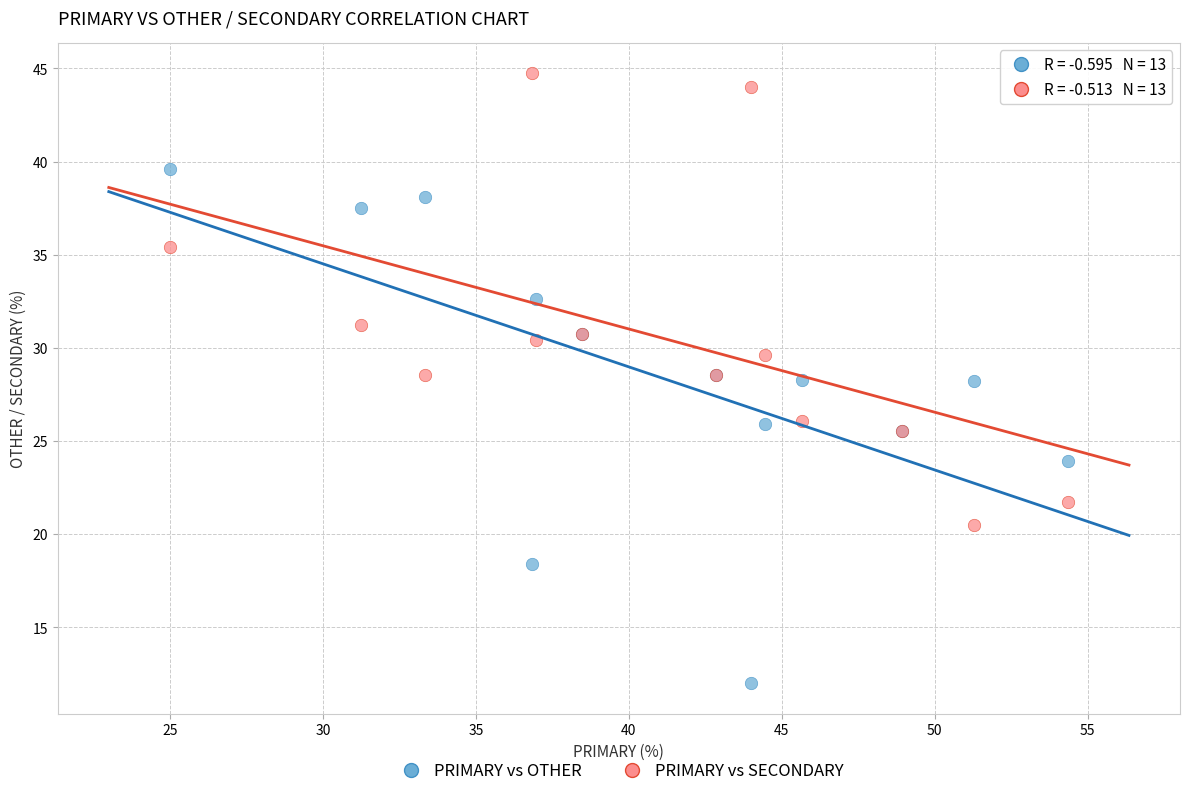

Which series has the widest spread of Y values?

PRIMARY vs OTHER